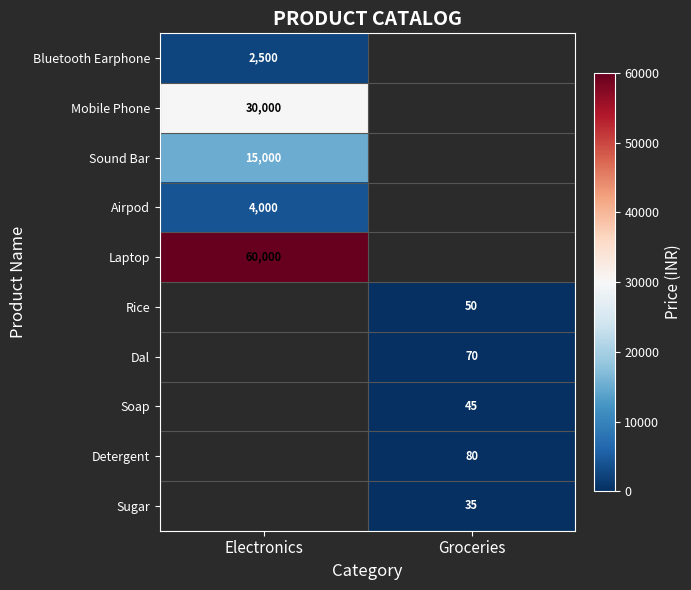

True or false: Sugar has a value of 35 at Groceries.

True